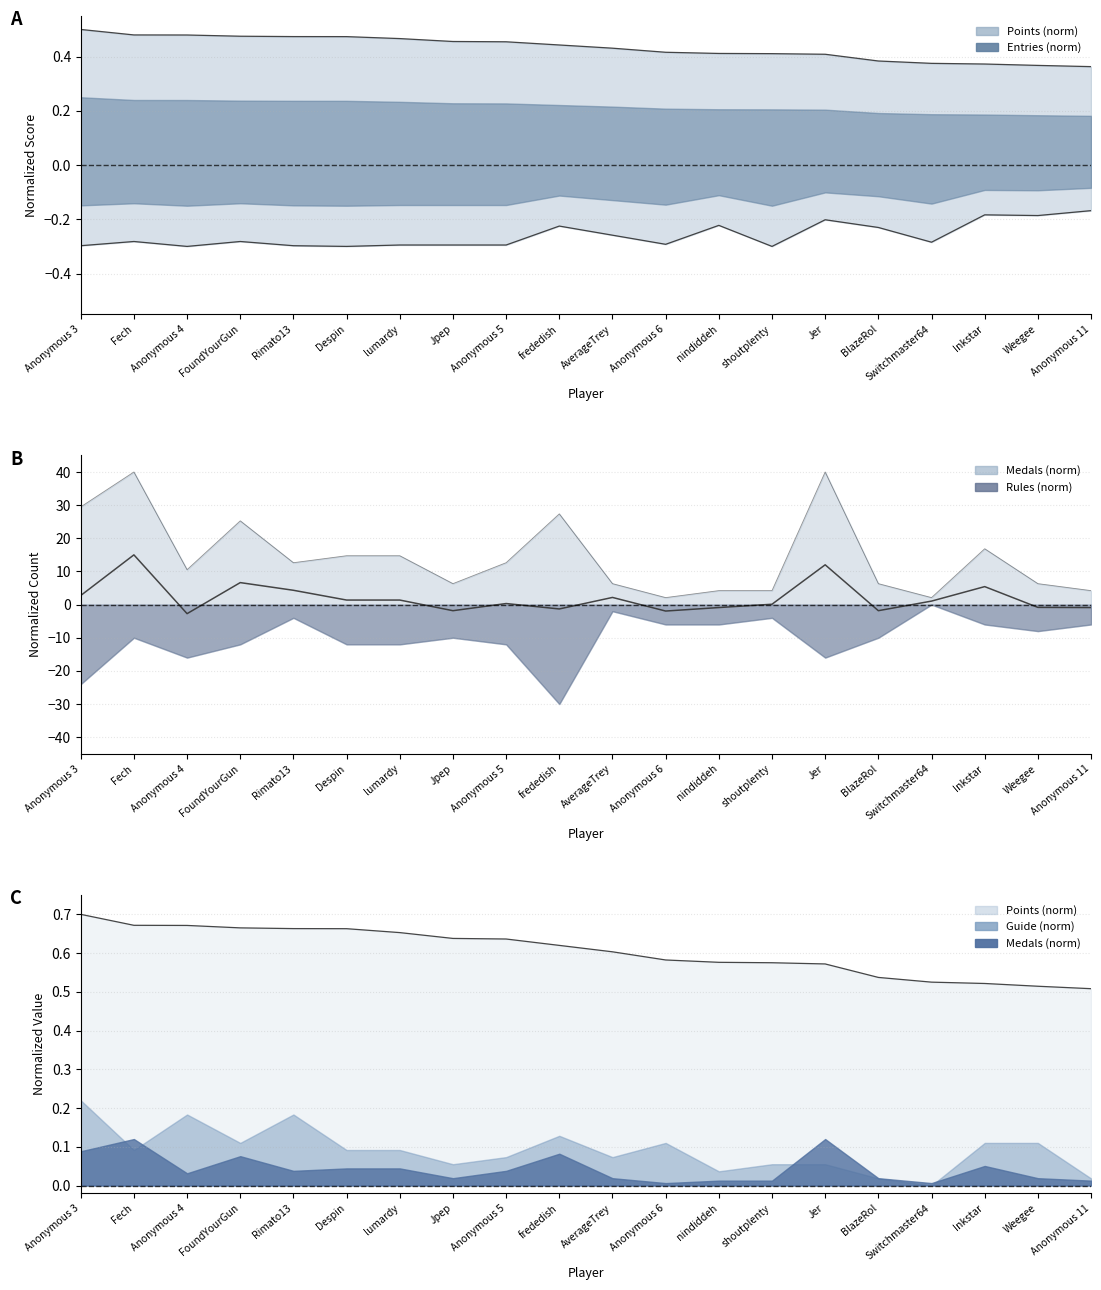

At how many categories does at least one series exceed 29?

3